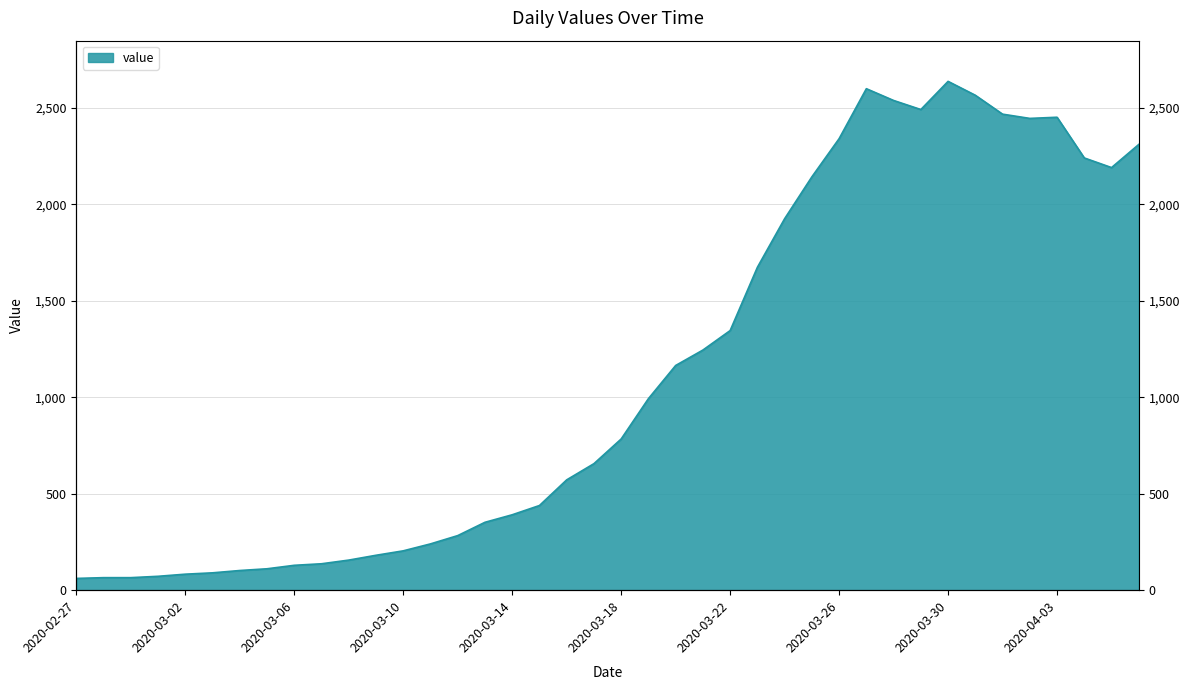

What value does the data have at 2020-03-25?

2143